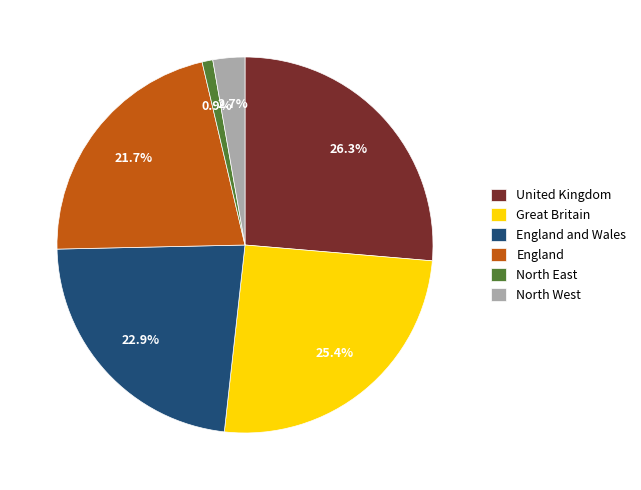

What percentage is the England and Wales slice, to the nearest percent?

23%